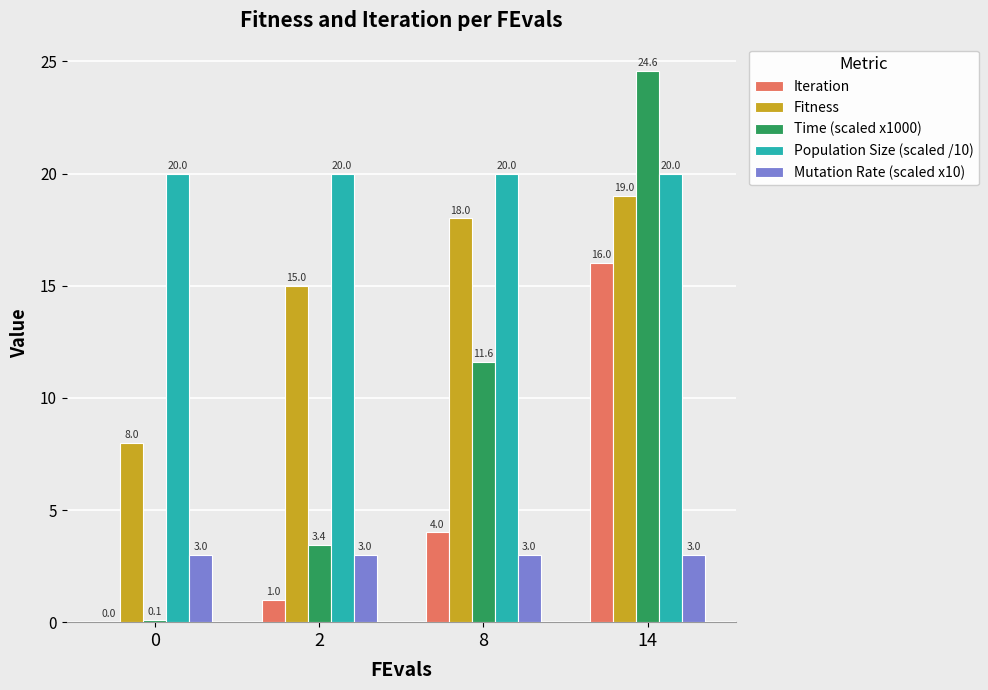

At which category is the sum across all series the highest?

14